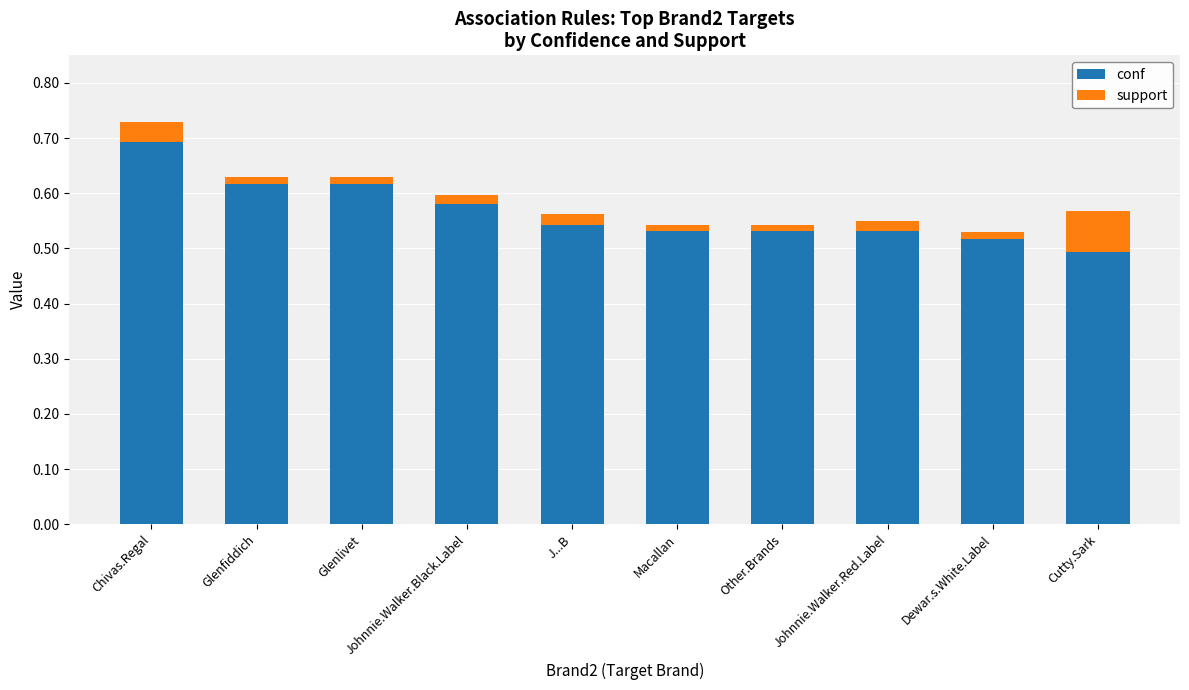

Which category has the highest value in the conf series?

Chivas.Regal